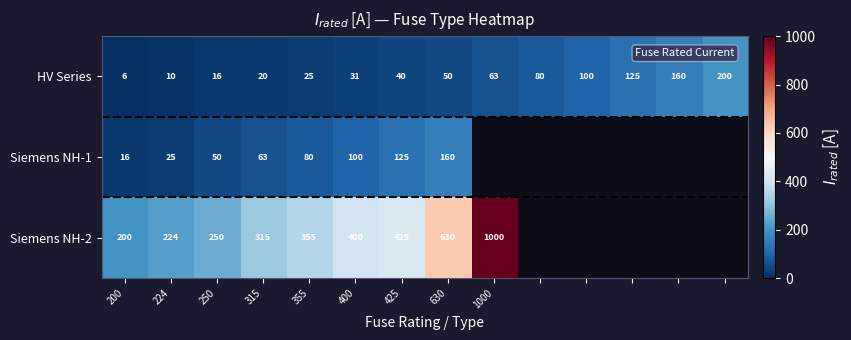

The value of Siemens NH-1 at 250 is 76.2. True or false?

False